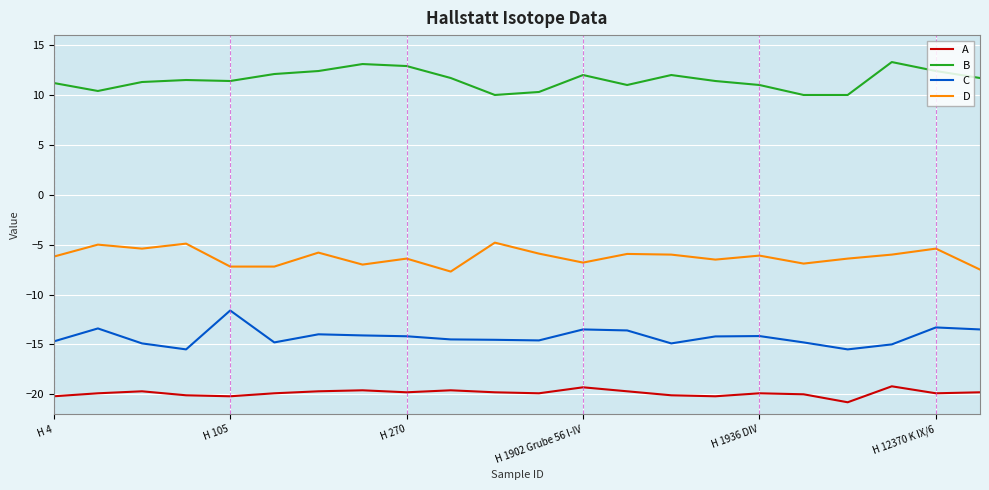

What is the maximum value shown in the chart?

13.3